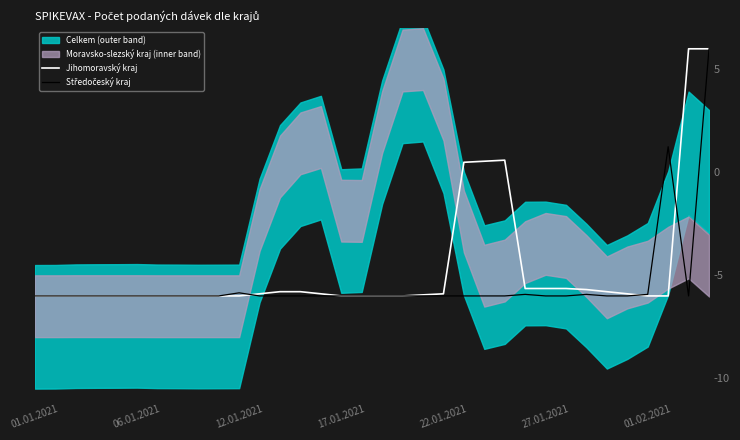

At which category is the sum across all series the highest?

33